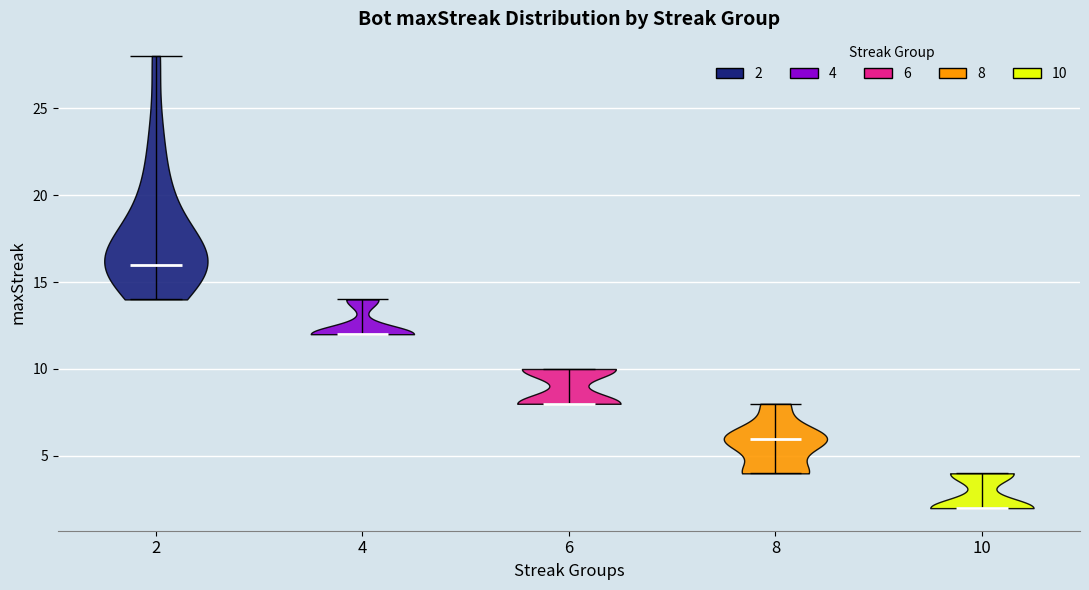

Where does the median line of the violin at x = 2 sit on the y-axis? The values are not printed on the chart, so give them approximately, as read against the axis.

16